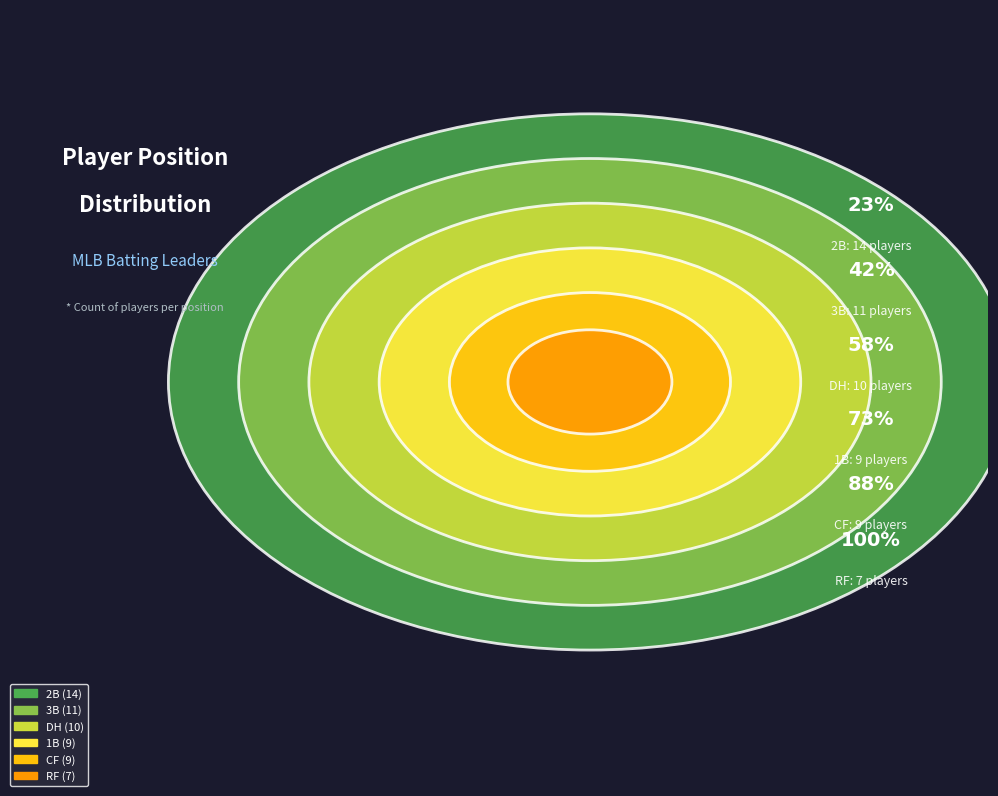

What is the ratio of the value at CF to the value at 1B?

1.0